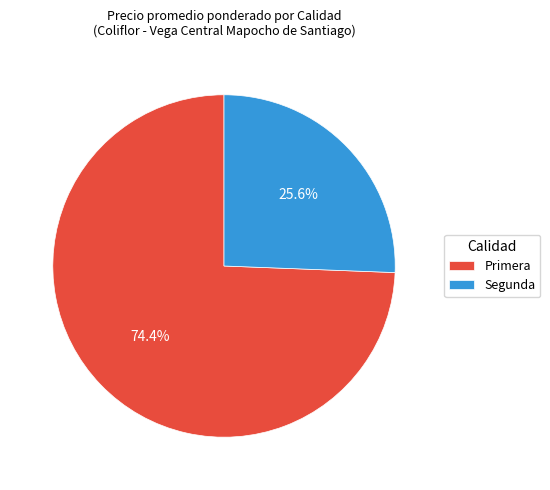

Approximately how many times larger is the value at Primera compared to Segunda?

2.9